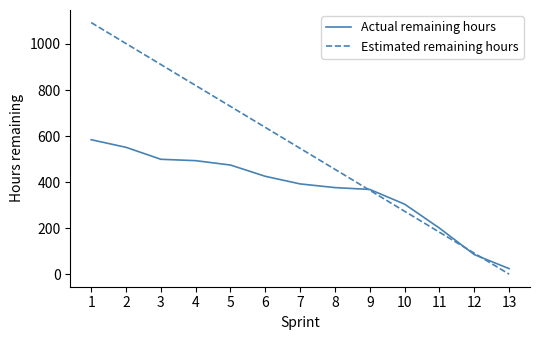

What is the difference between the highest and lowest values at 10?

30.8